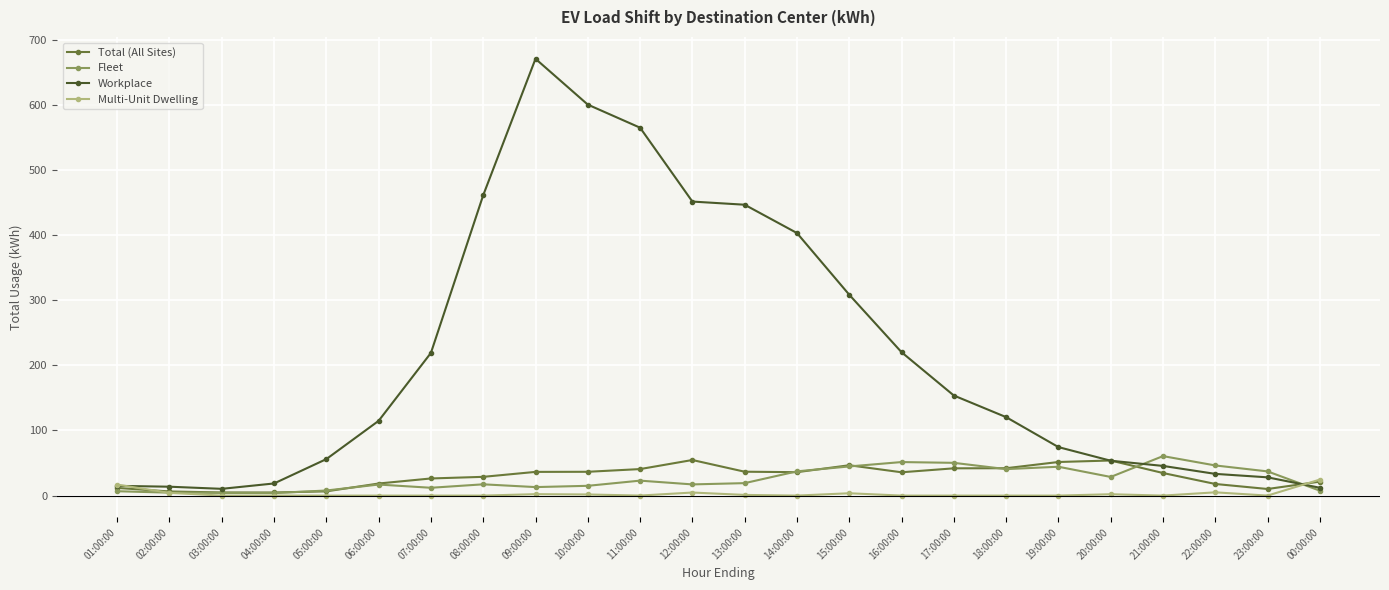

The Total (All Sites) series shows 26.3 at 07:00:00. True or false?

True